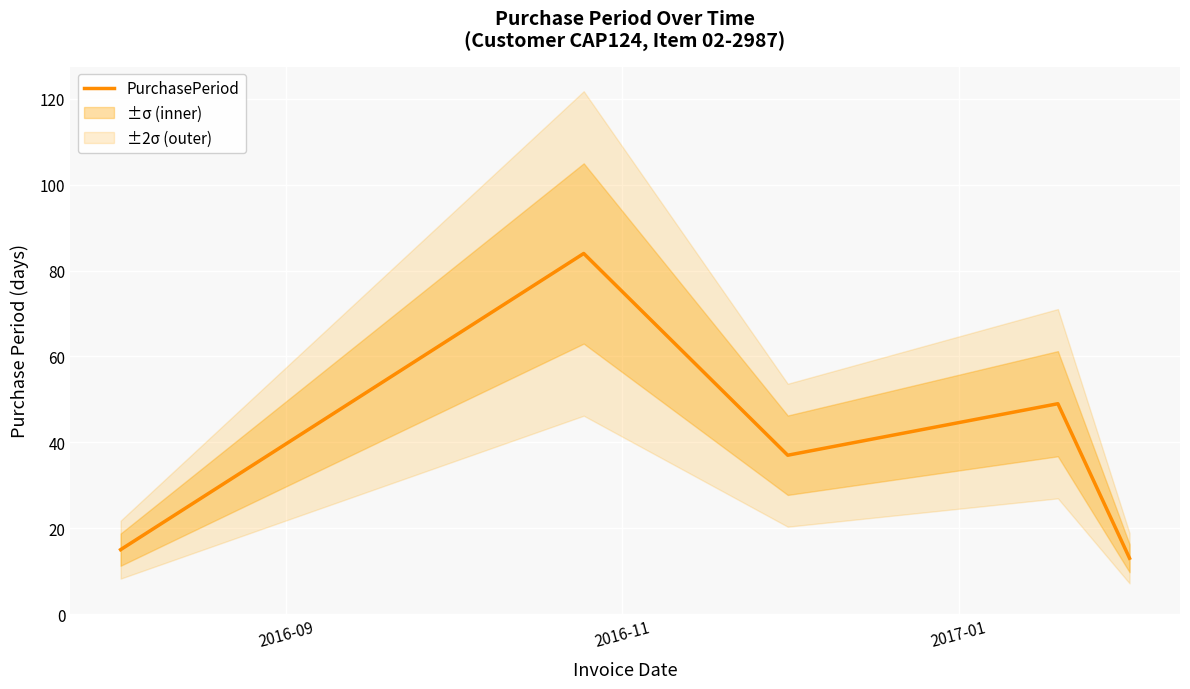

What is the sum of all values?

198